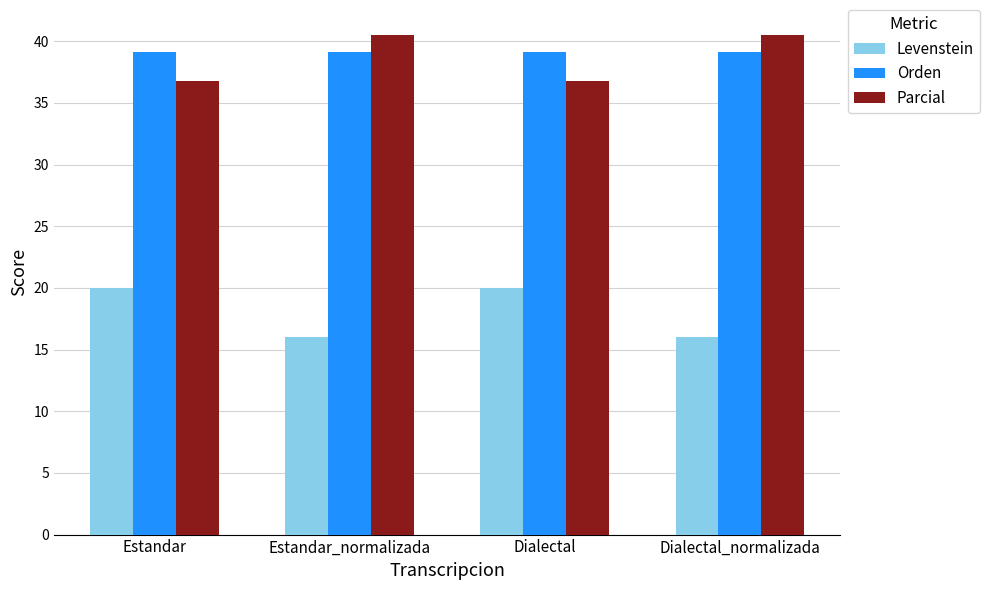

What is the value of the Levenstein bar at the 4th from the left?

16.0